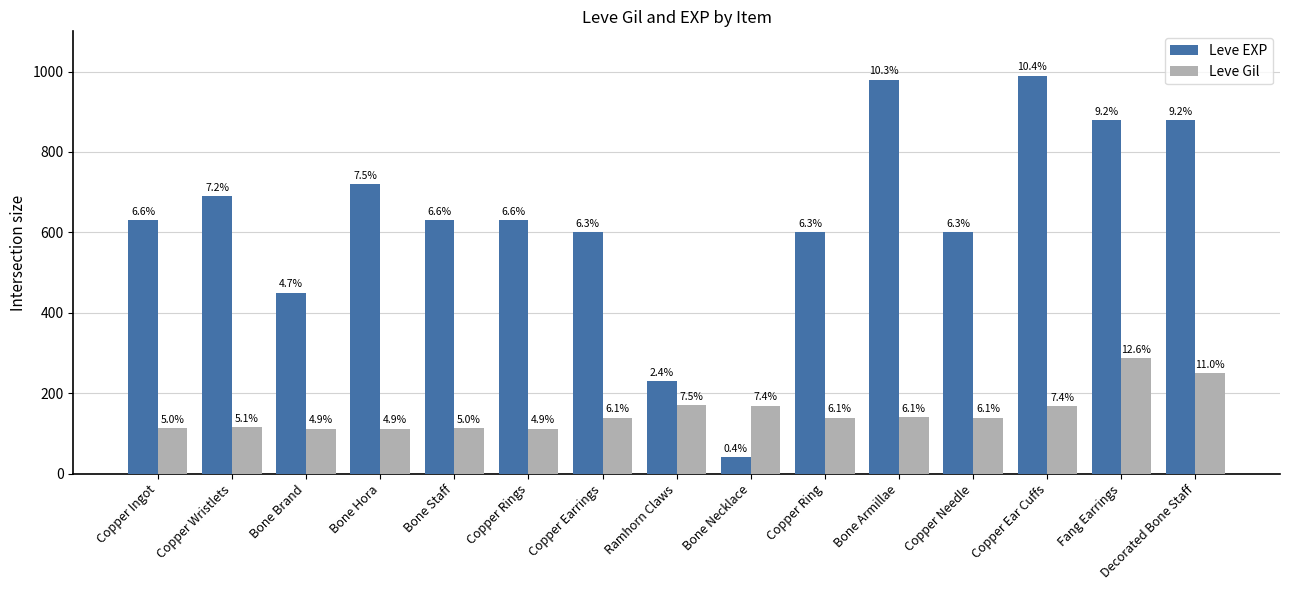

Which has a higher value, Copper Ring or Copper Earrings?

Copper Ring